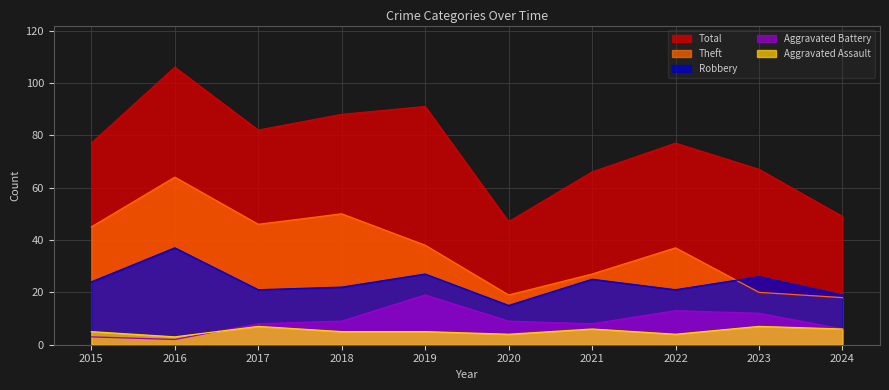

What is the difference between the second highest and second lowest values in the Aggravated Assault series?

3